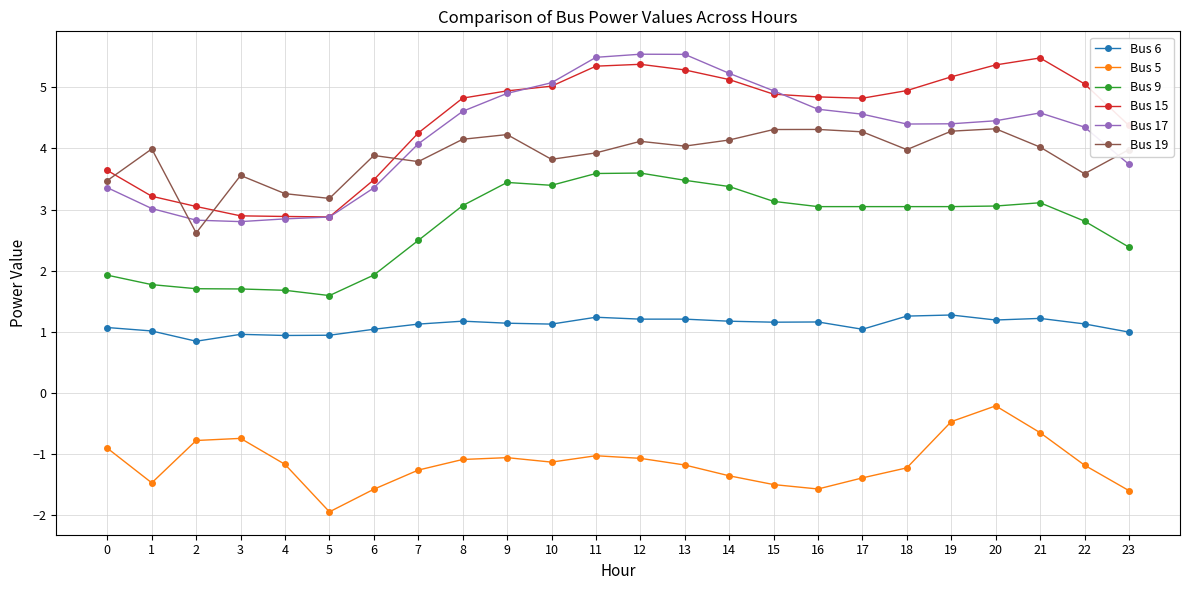

True or false: Bus 5 has more than 0 interior local peaks.

True